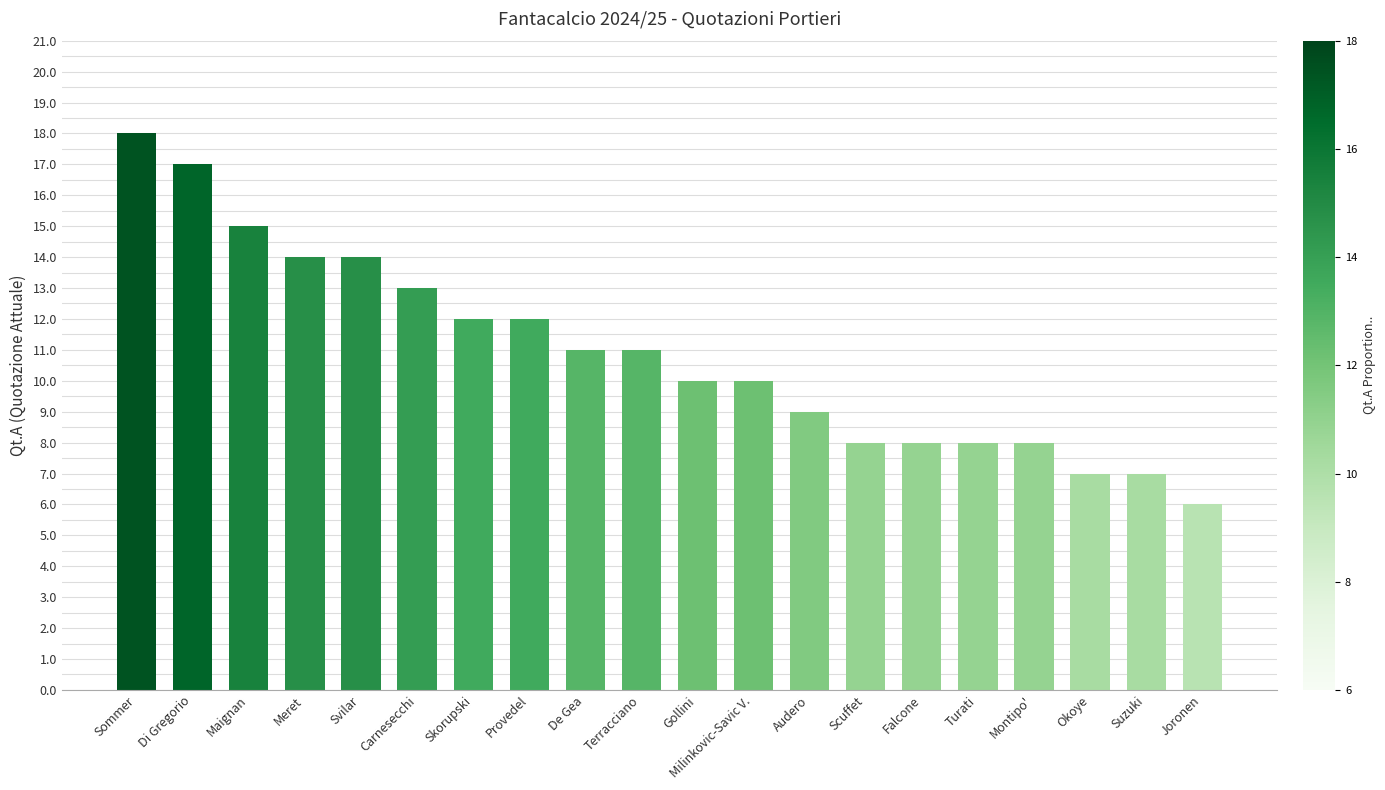

What is the sum of all values?

218